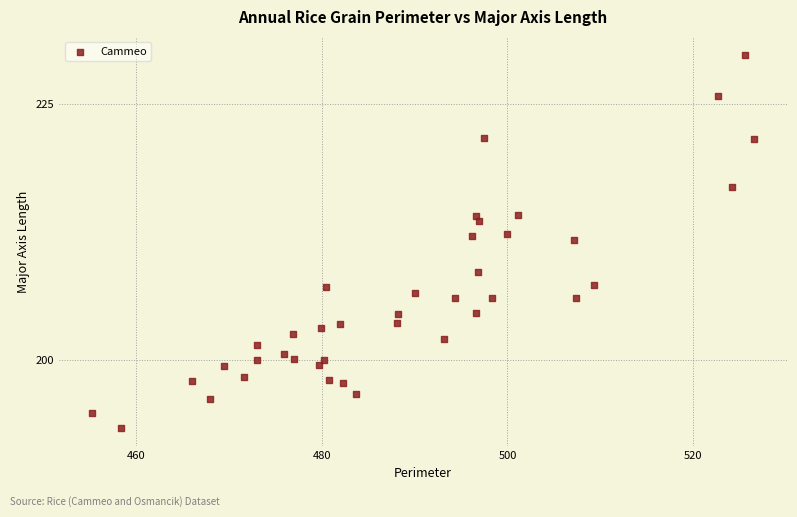

What is the range of X values (max minus min)?

71.3